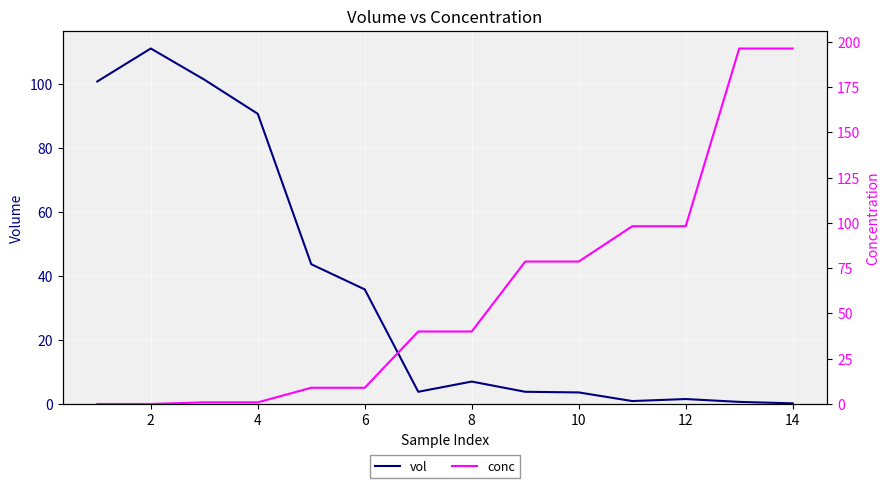

List the series in order of their peak value, lowest first.

vol, conc